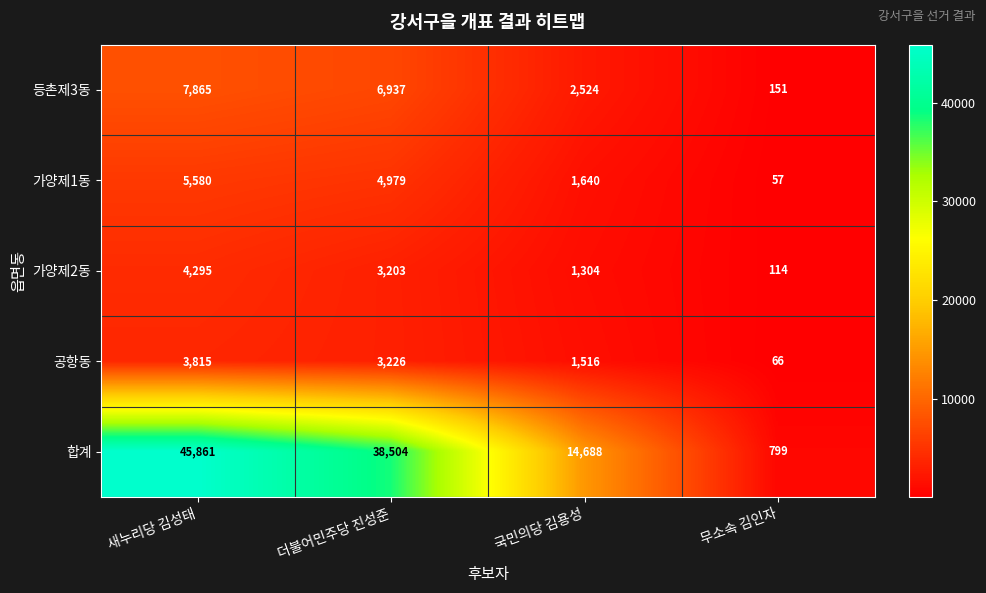

The 공항동 series shows 6753 at 새누리당 김성태. True or false?

False